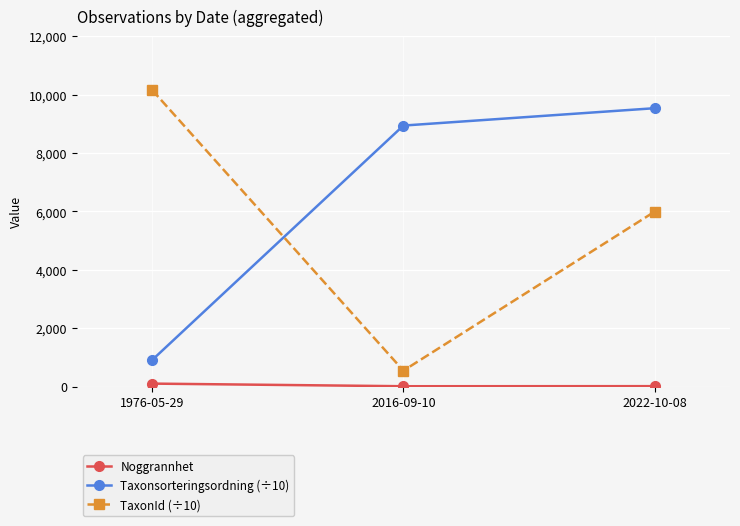

How many categories are shown in the chart?

3